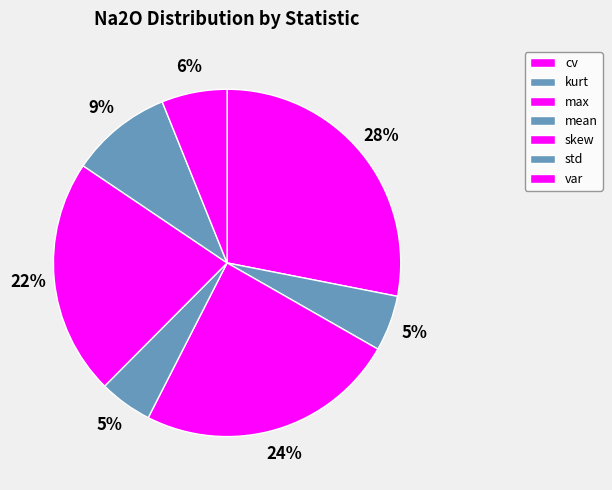

What is the change in value from cv to var?

-1.5